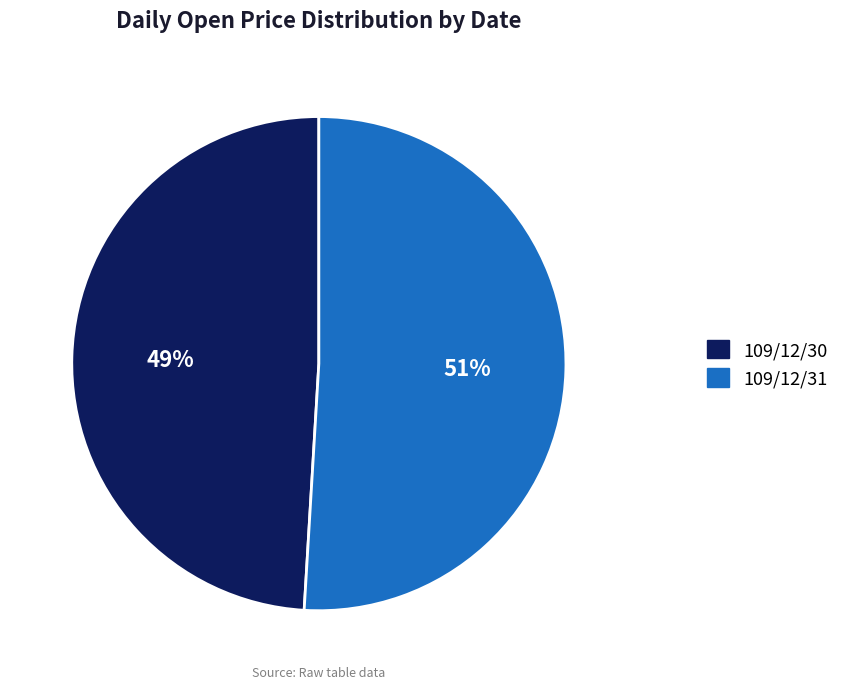

To the nearest percent, what is the difference between the 109/12/31 and 109/12/30 slice percentages?

2%